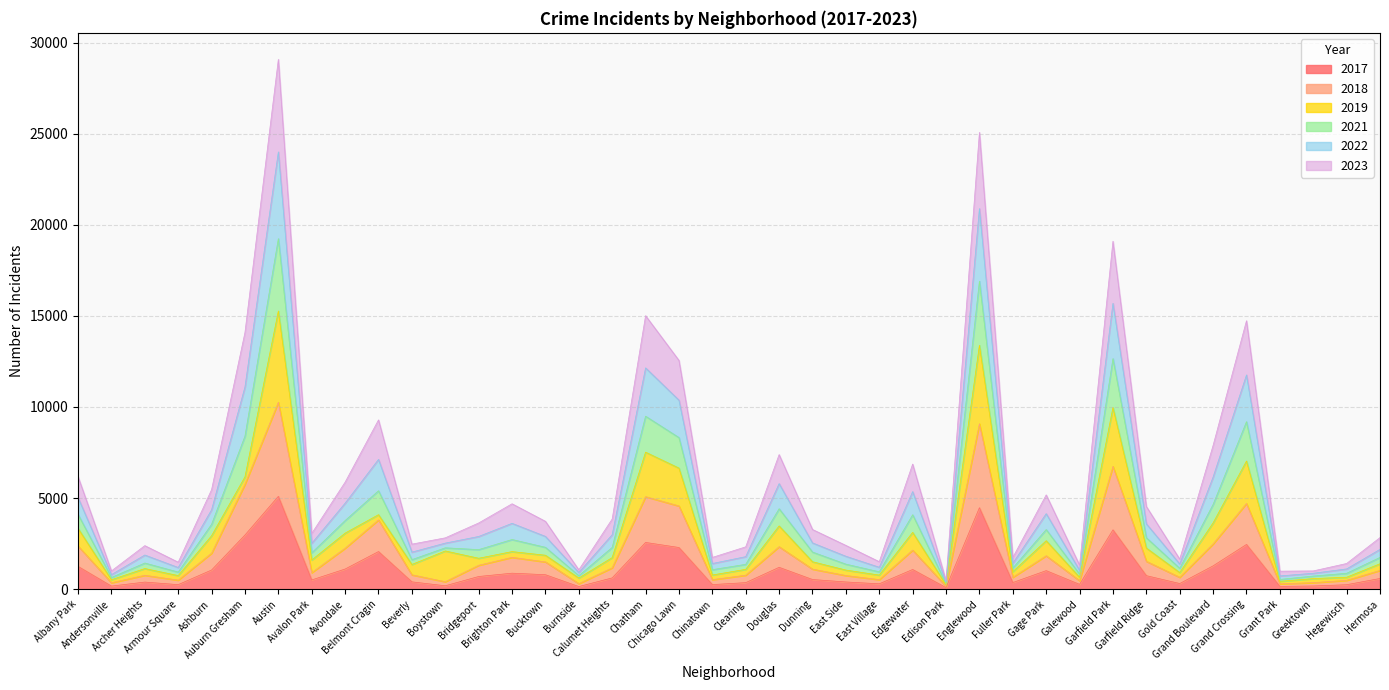

Does the chart display data point markers on the line(s)?

No